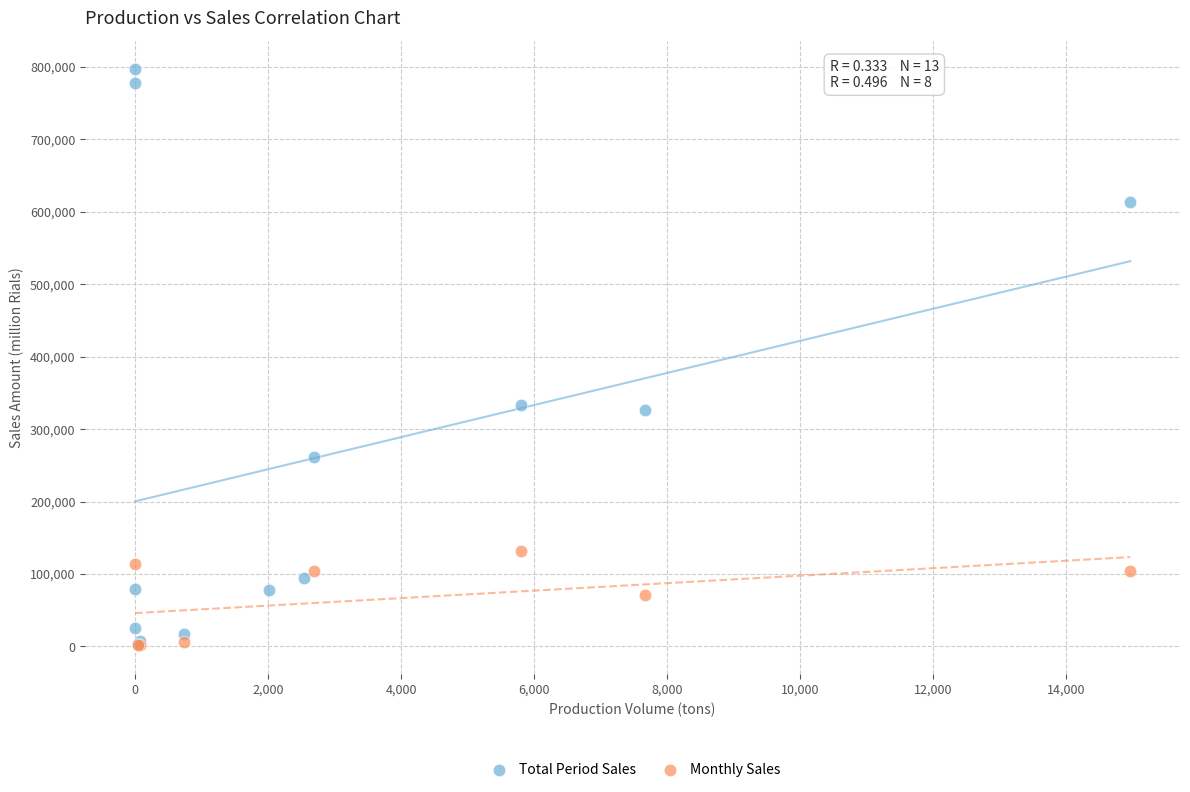

Which series has the widest spread of Y values?

Total Period Sales